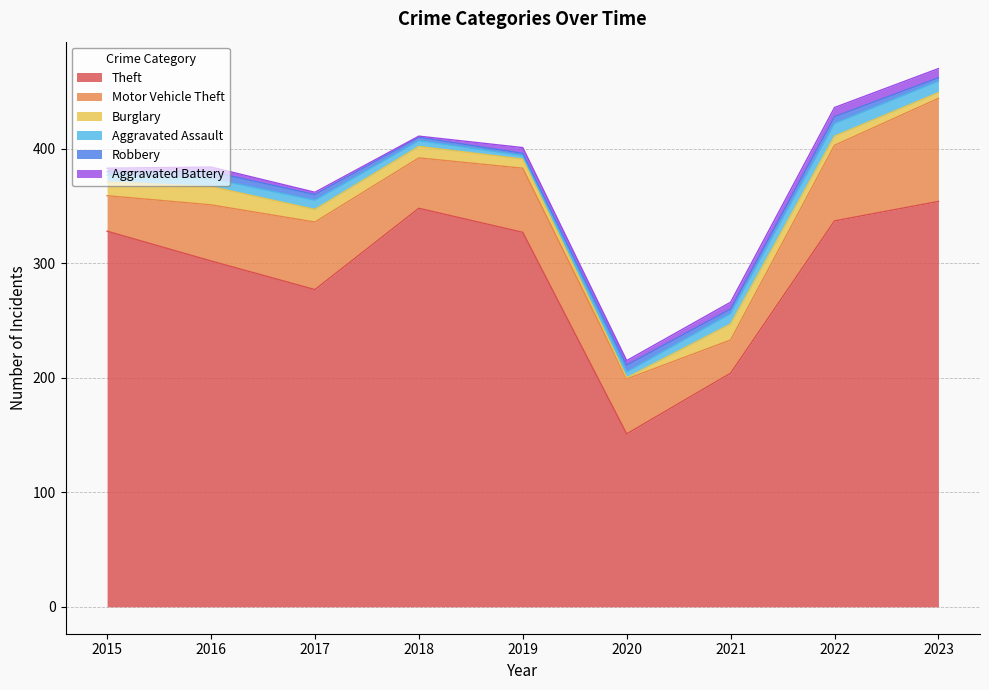

Which category has the lowest value in the Theft series?

2020